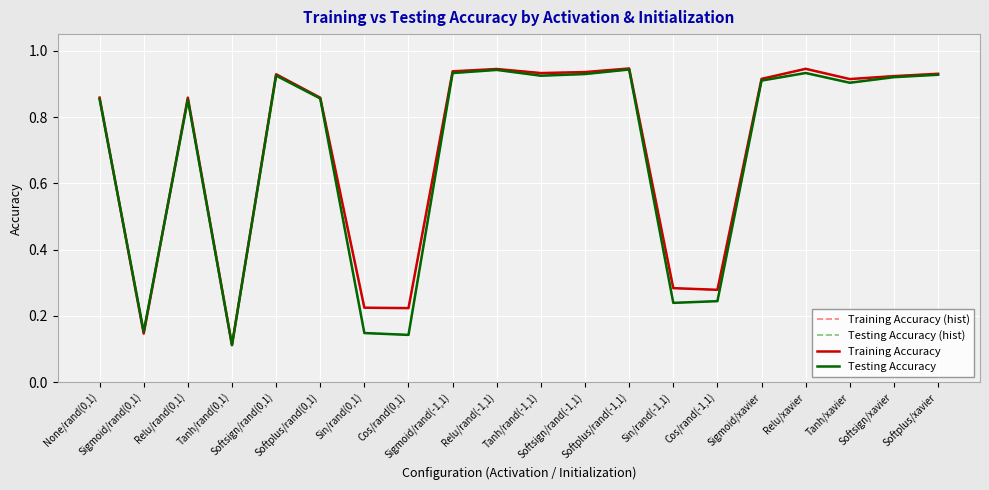

Where do Training Accuracy (hist) and Testing Accuracy first cross each other?

None/rand(0,1) and Sigmoid/rand(0,1)